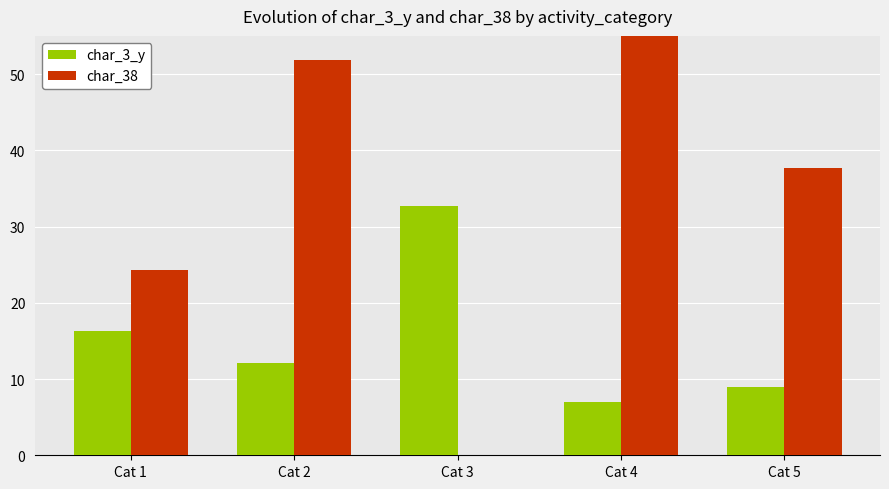

What is the difference between the char_3_y values at Cat 5 and Cat 2?

3.1